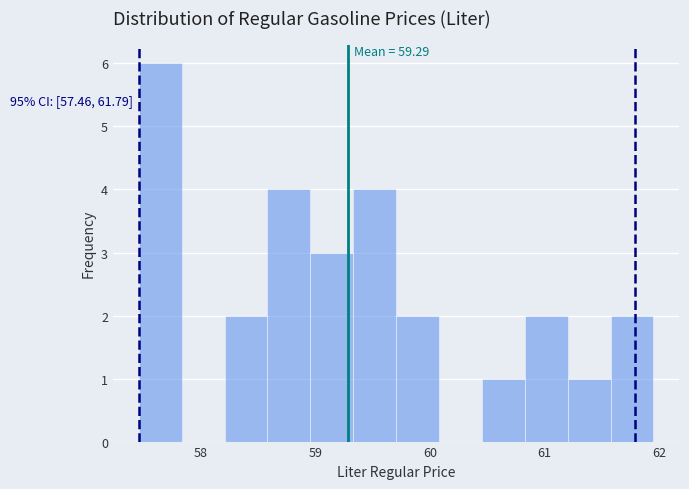

Around what value on the x-axis is the tallest bar? Give the approximate position of its centre, as read against the axis.

57.6